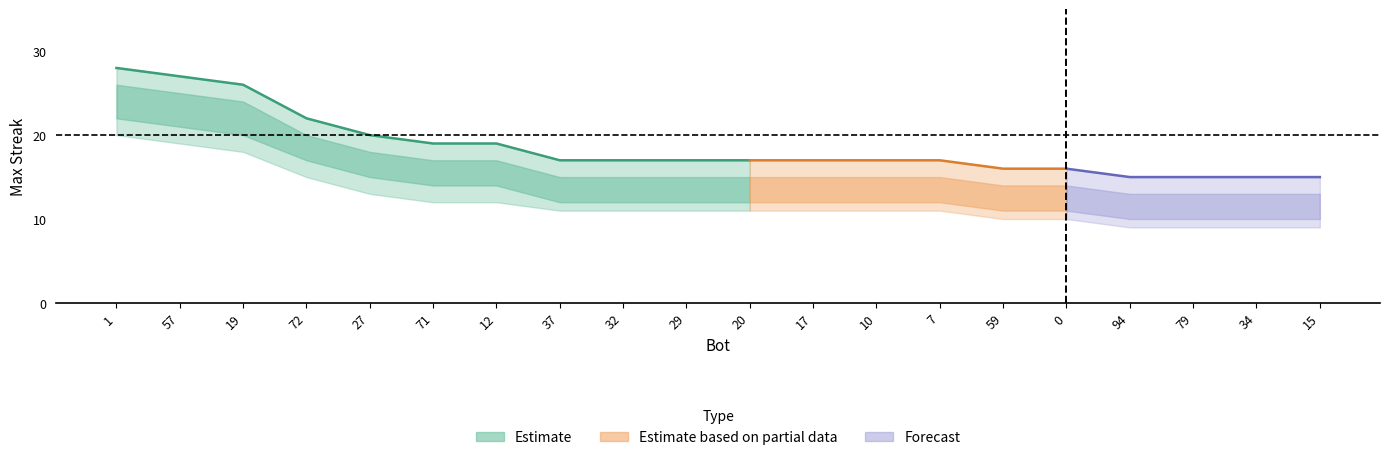

True or false: upper has more than 2 interior local peaks.

False